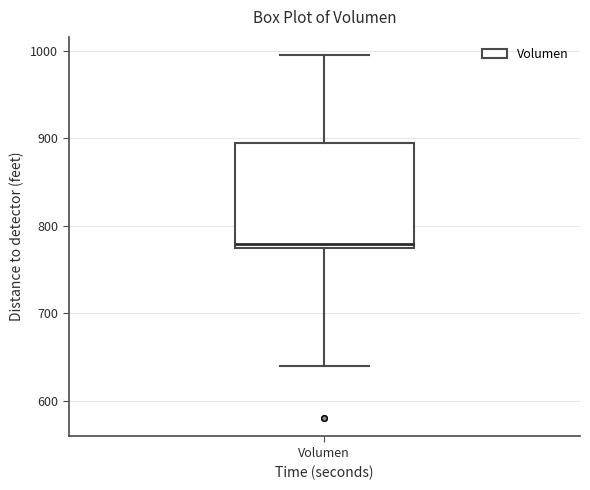

Transcribe this box plot: give where the median line is, the range the box spans, and where the two whiskers end, as read against the y-axis. The values are not printed on the chart, so give them approximately, as read against the axis.

median 780, box 770 to 890, whiskers 640 to 1000